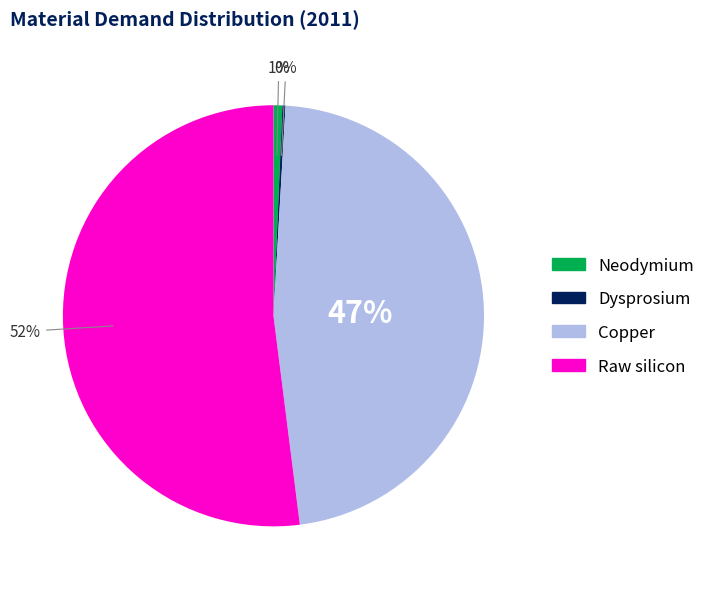

To the nearest percent, what is the combined percentage of Copper and Raw silicon?

99%